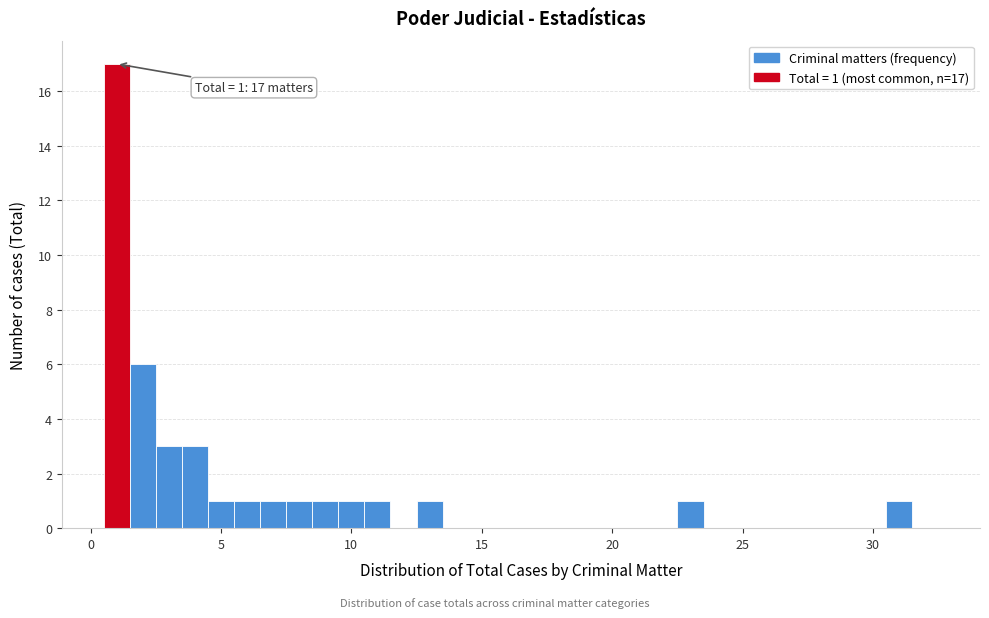

Read against the x-axis, roughly where is the centre of the tallest bar?

1.0